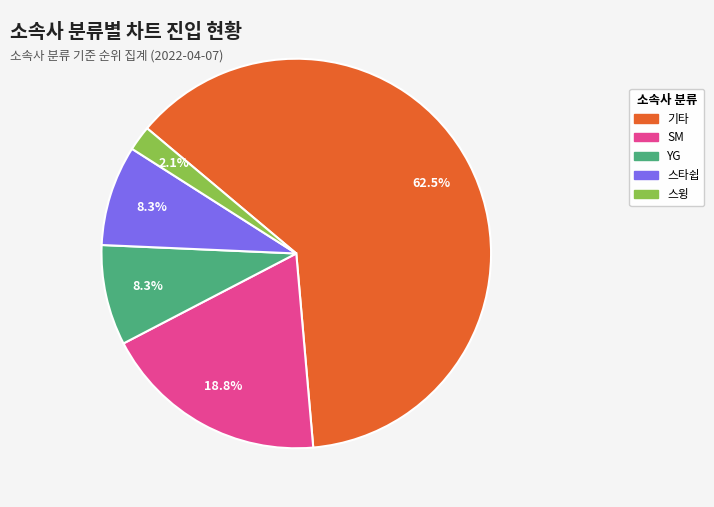

True or false: SM accounts for 19% of the total.

True